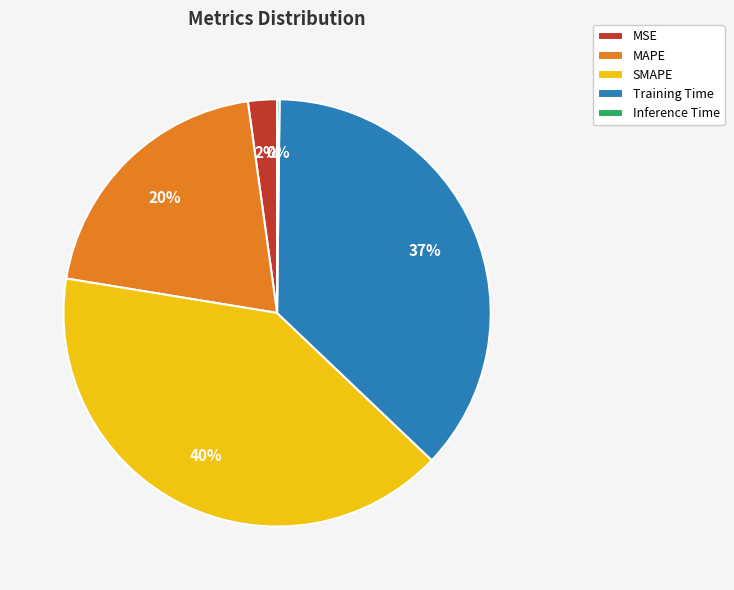

To the nearest percent, what percentage of the pie is MSE?

2%